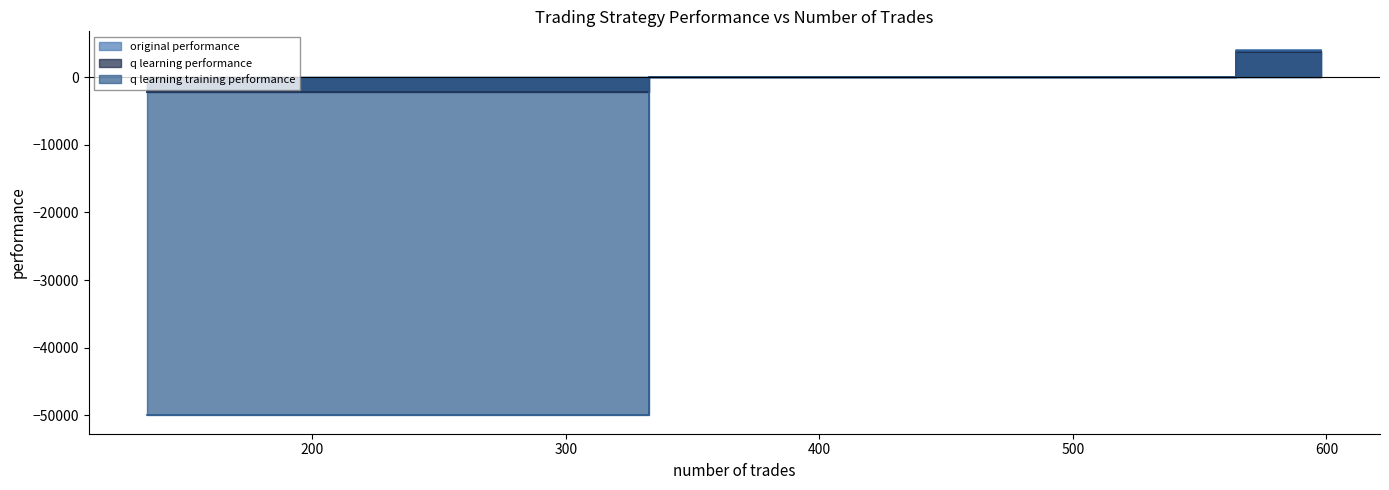

At which label does q learning training performance reach its peak?

598